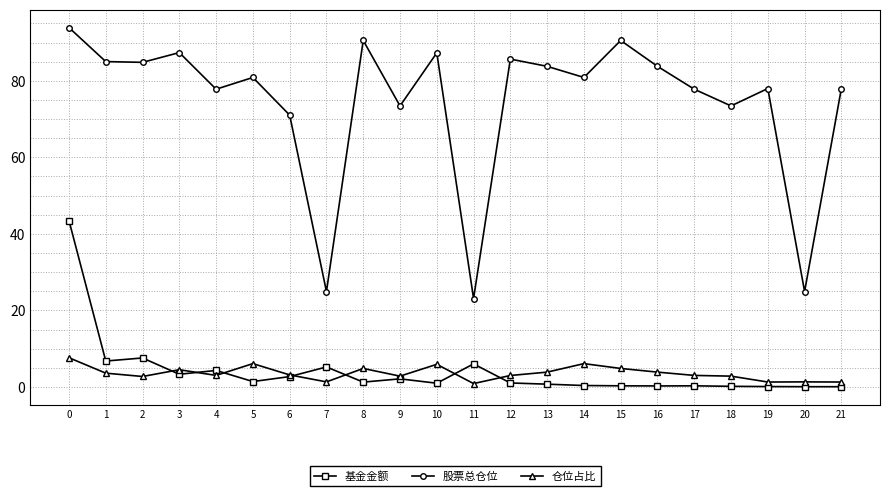

What is the maximum value for 股票总仓位?

93.9